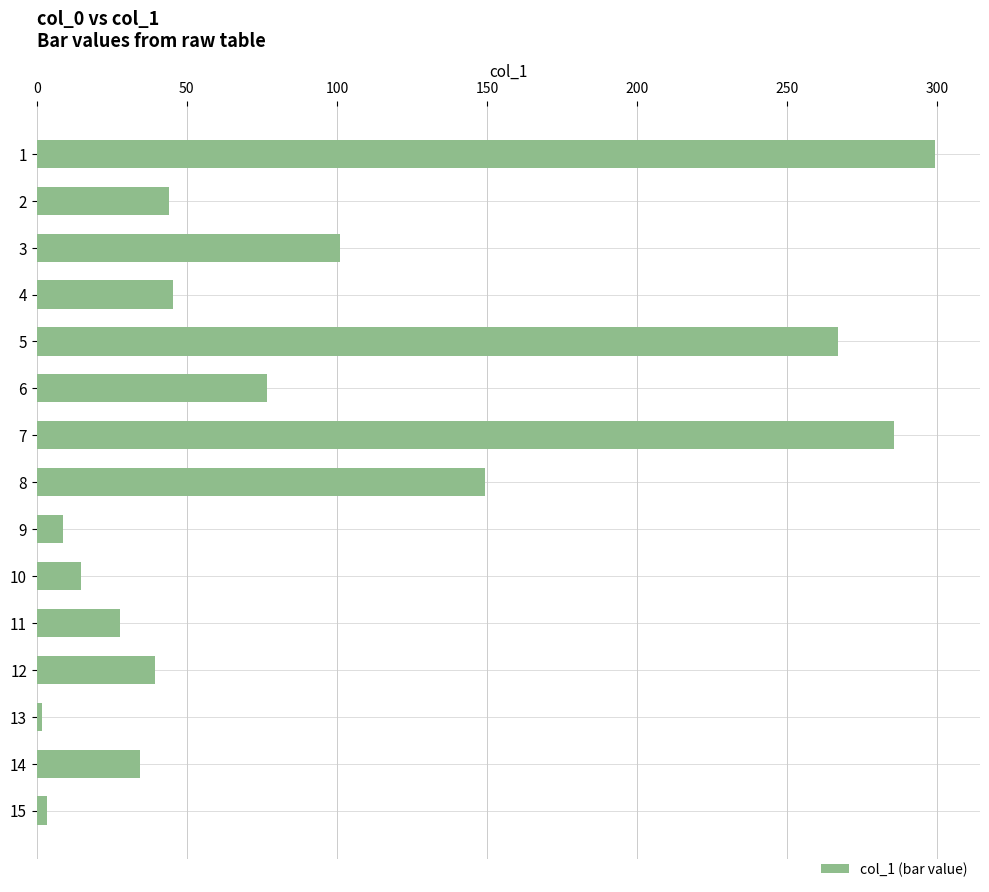

What is the difference between the values at 9 and 4?

36.7